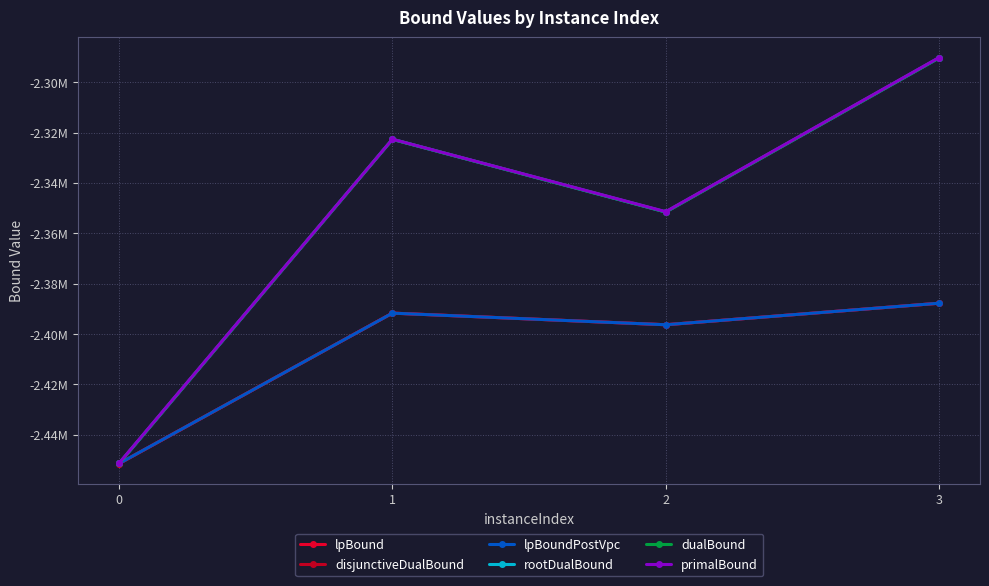

What are all the series names shown in the legend?

lpBound, disjunctiveDualBound, lpBoundPostVpc, rootDualBound, dualBound, primalBound